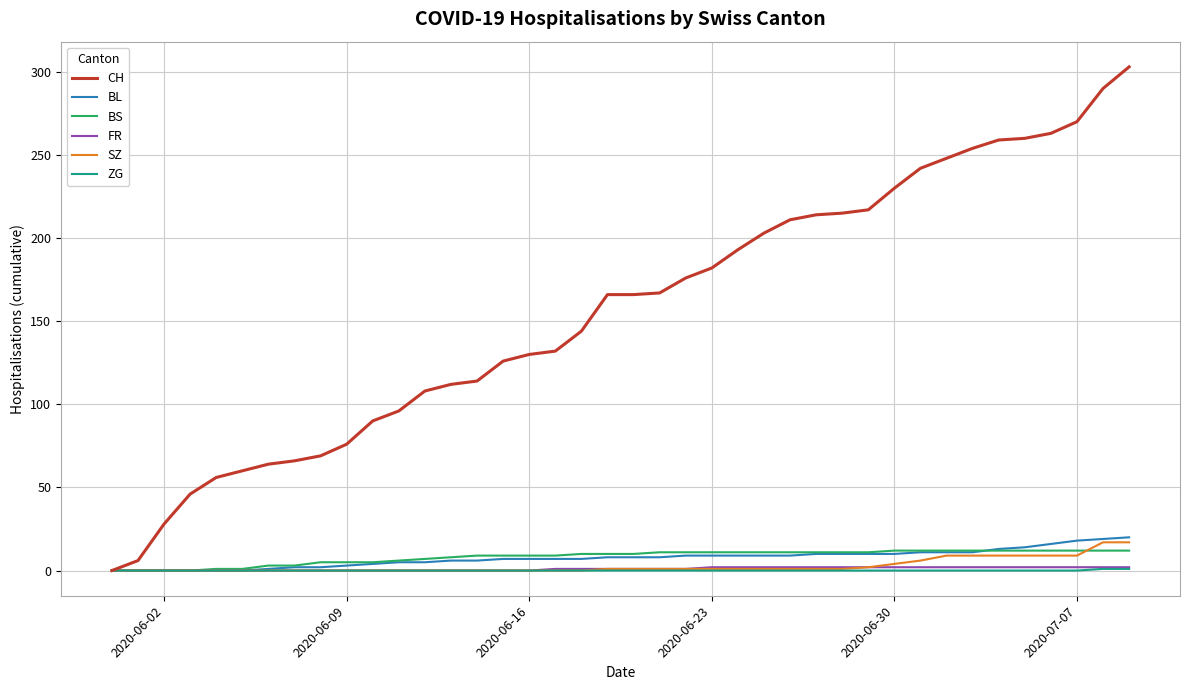

Which series has the widest spread of values?

CH